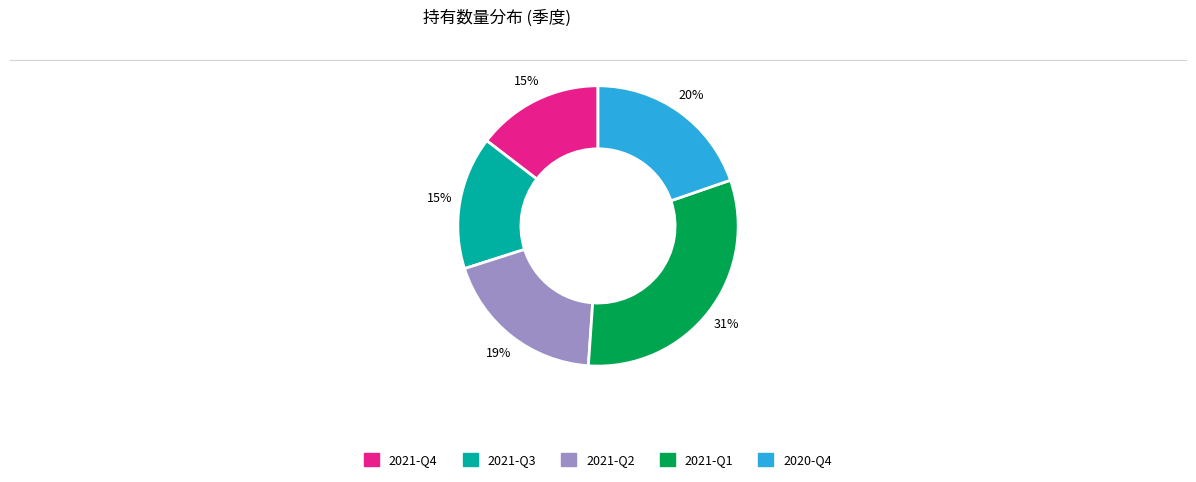

To the nearest percent, what is the combined percentage of 2021-Q2 and 2021-Q3?

34%